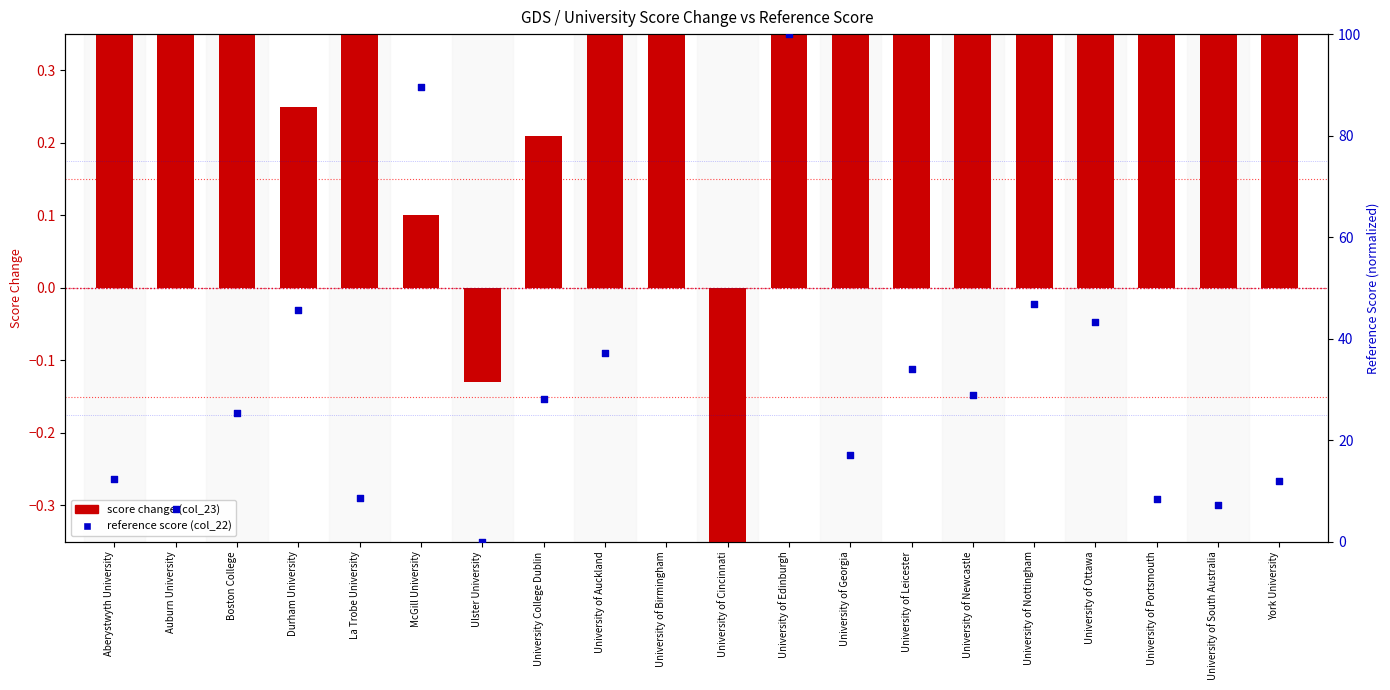

At which category is the sum across all series the highest?

University of Edinburgh